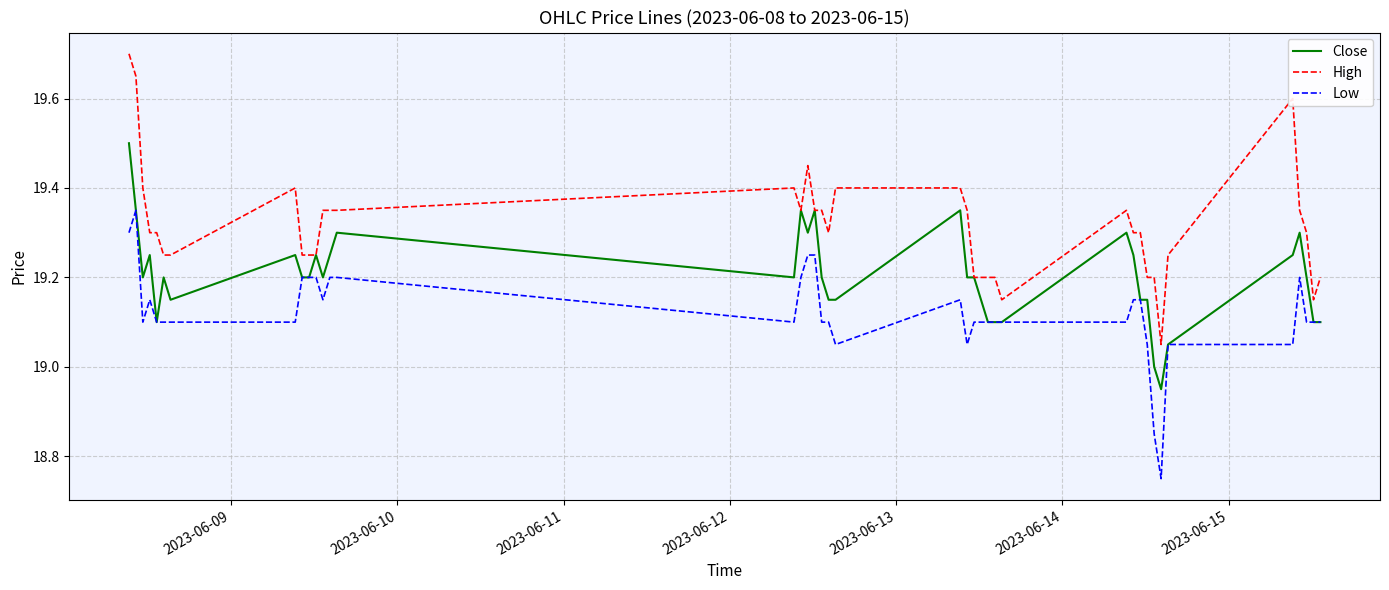

Does the chart display data point markers on the line(s)?

No